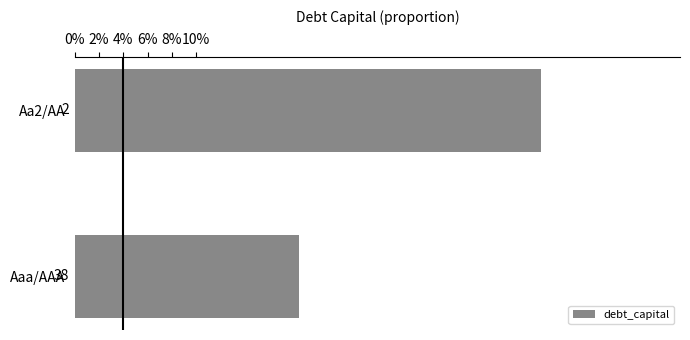

What is the average value?

0.3